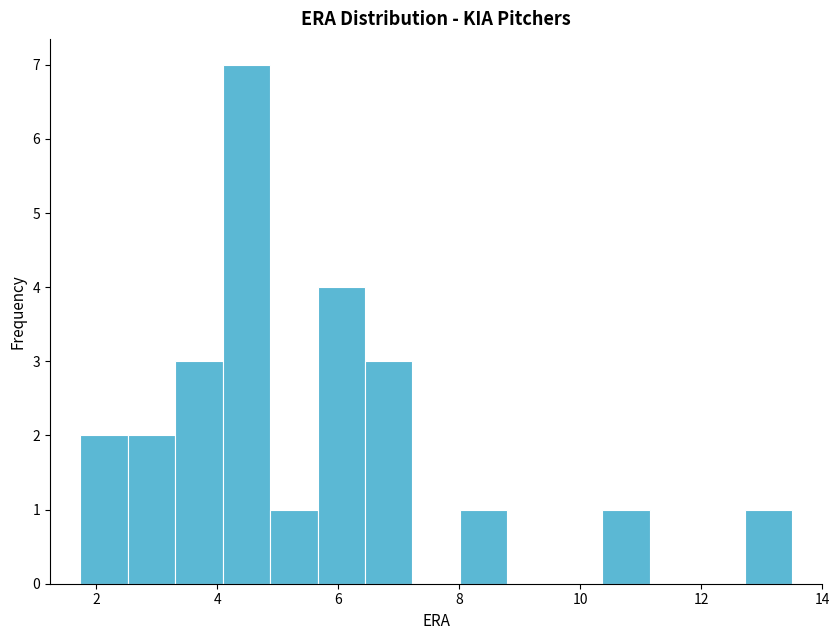

Read against the x-axis, roughly where is the centre of the tallest bar?

4.4